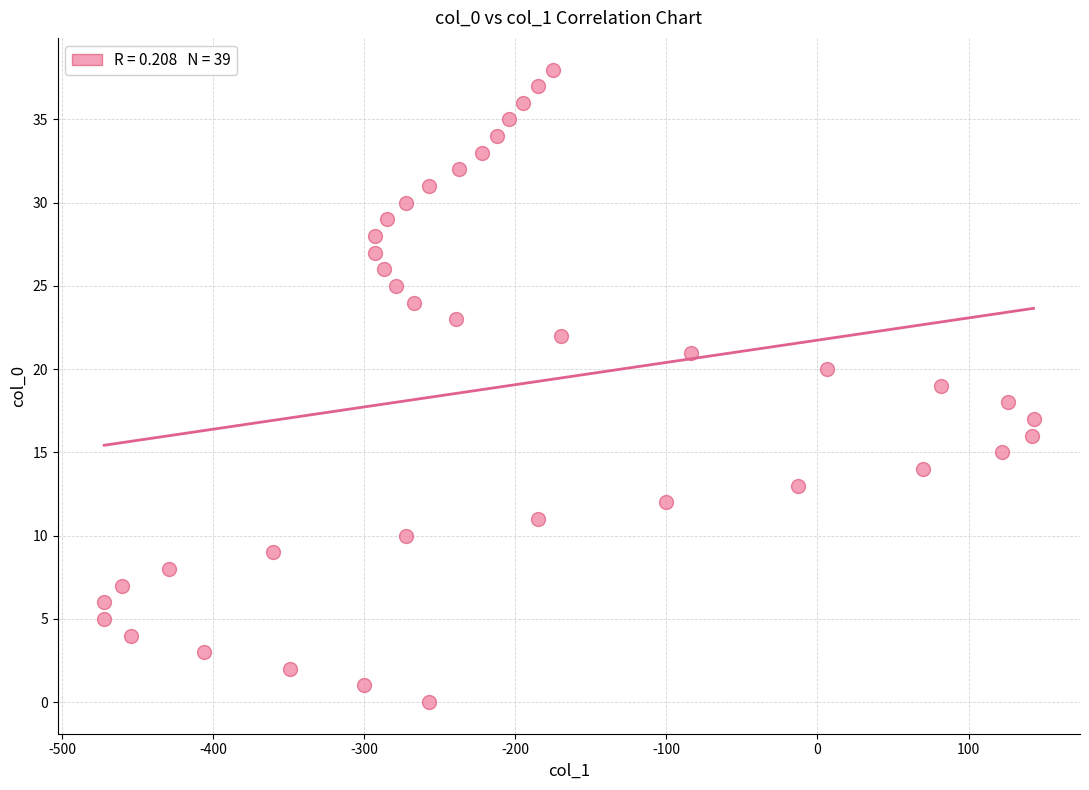

What is the range of X values (max minus min)?

615